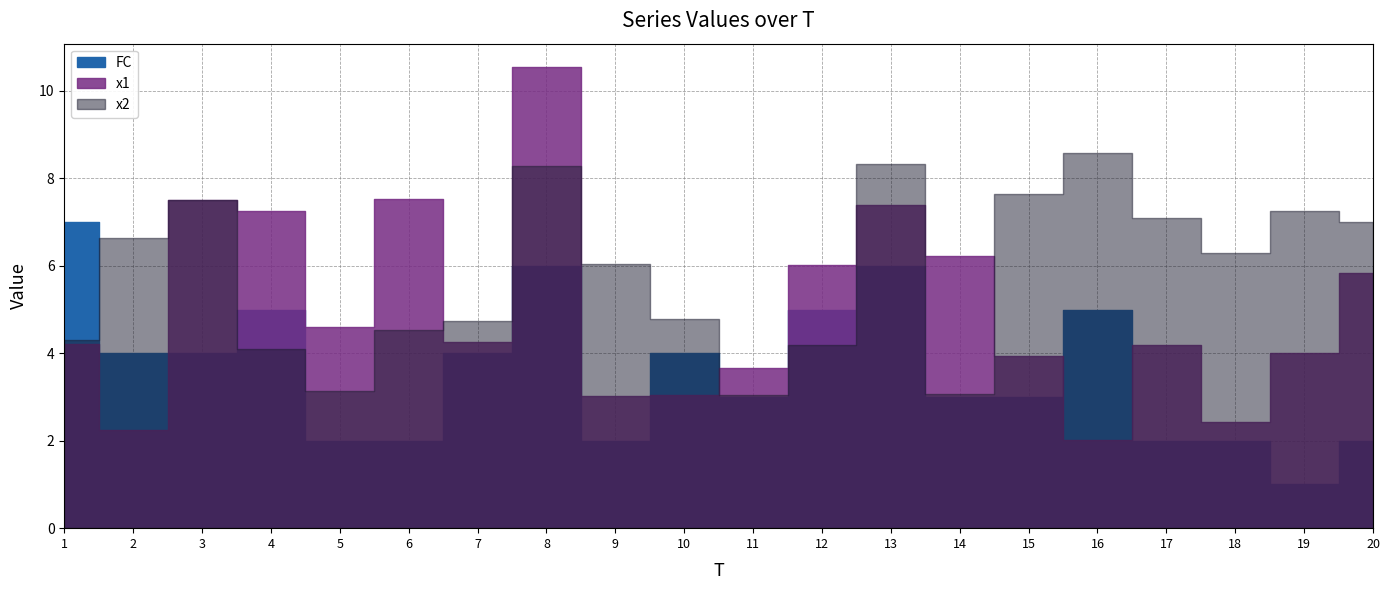

In FC, how many points are higher than both neighbors (excluding endpoints)?

5